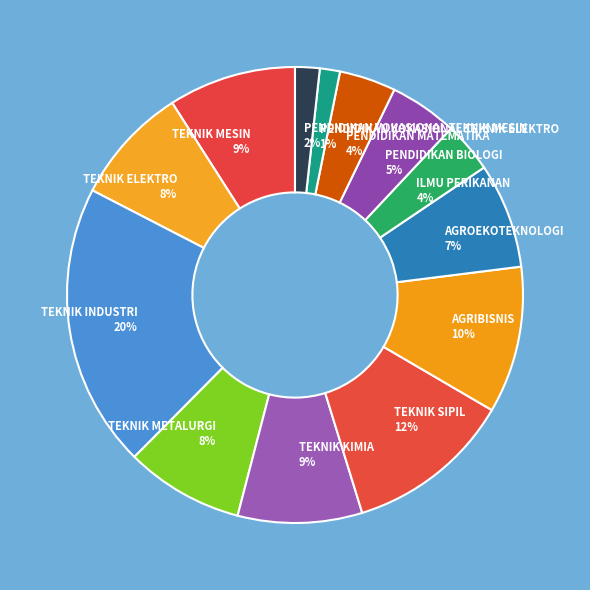

To the nearest percent, what is the average slice percentage?

8%